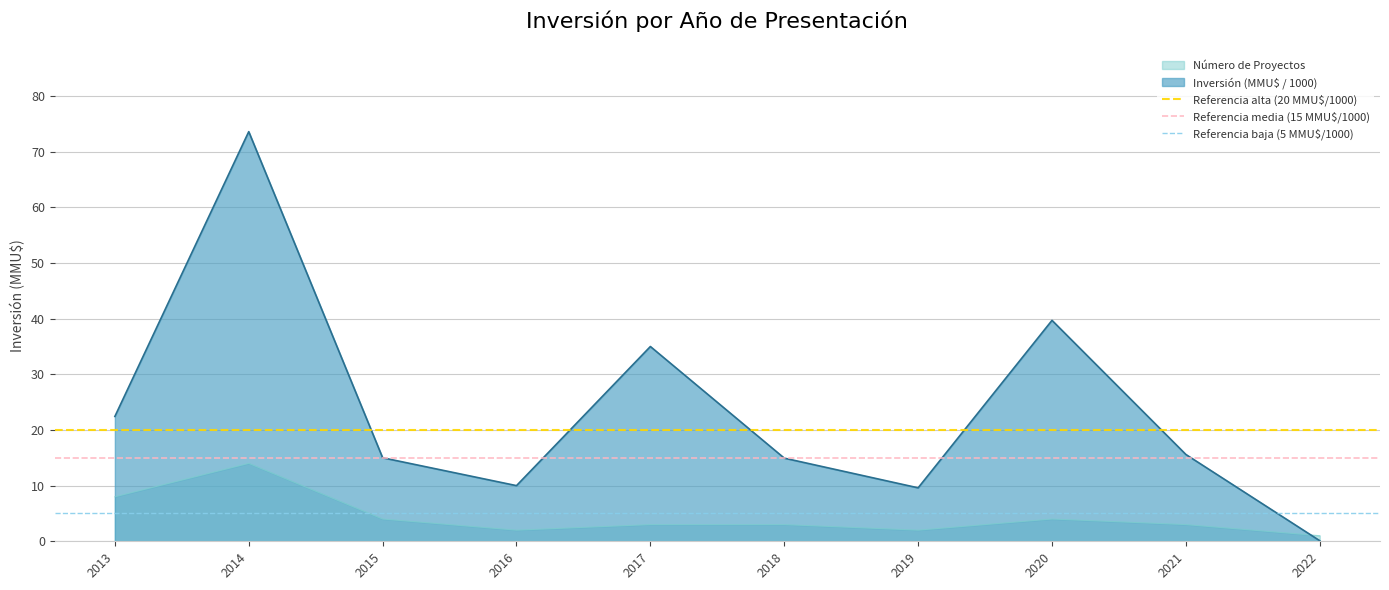

How many lines are shown in the chart?

3